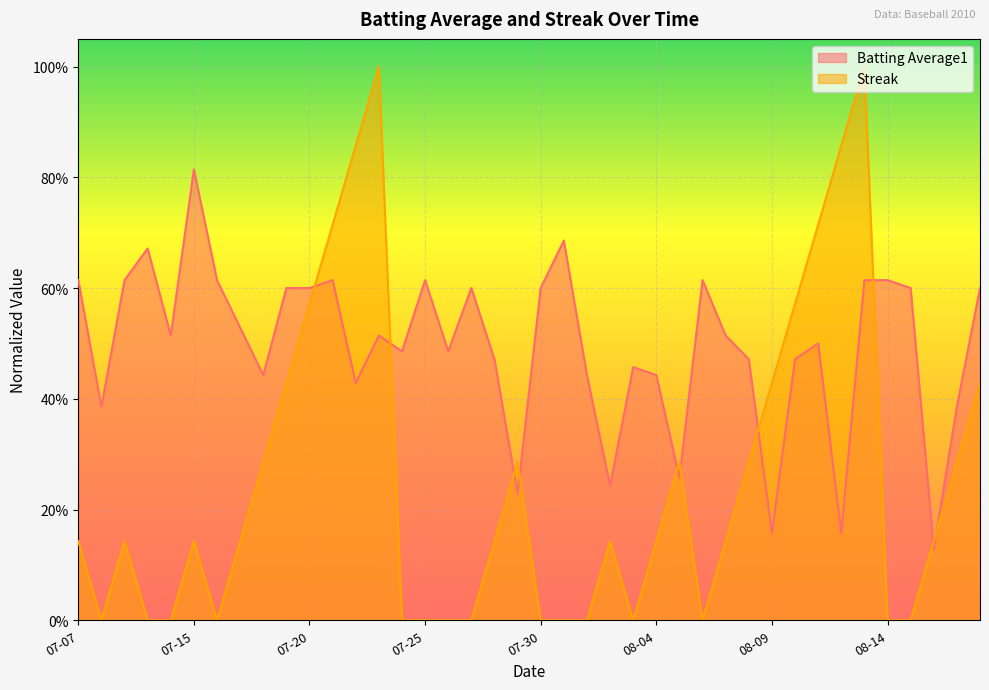

Between 2010-07-23 and 2010-08-05, which series saw the biggest shift?

Streak